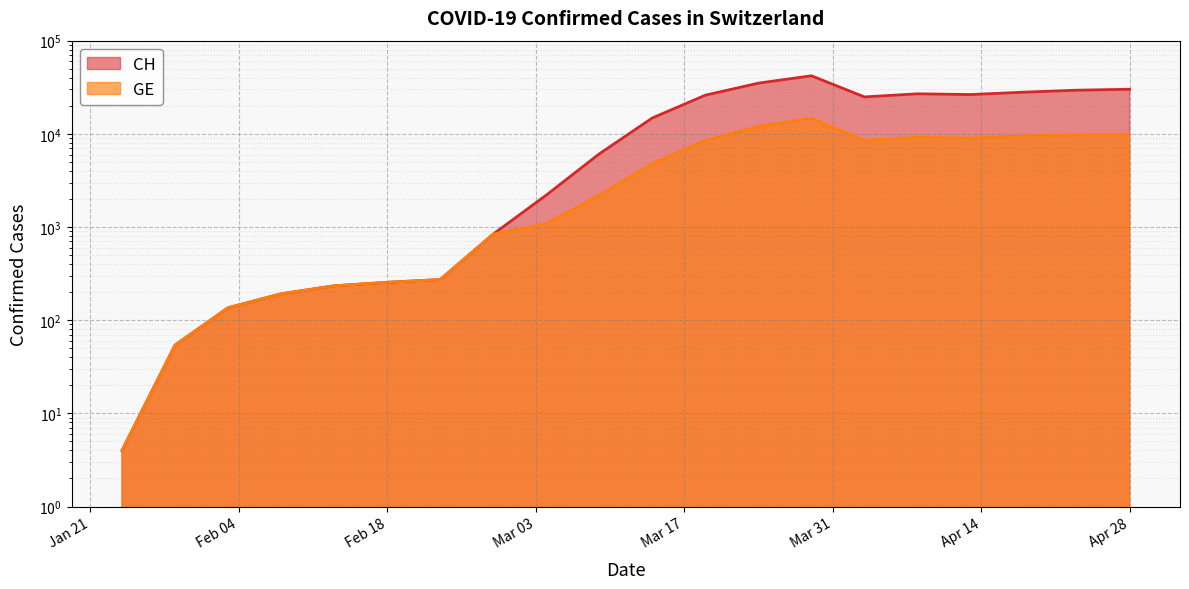

What is the difference between the CH values at 2020-02-23 and 2020-03-19?

25727